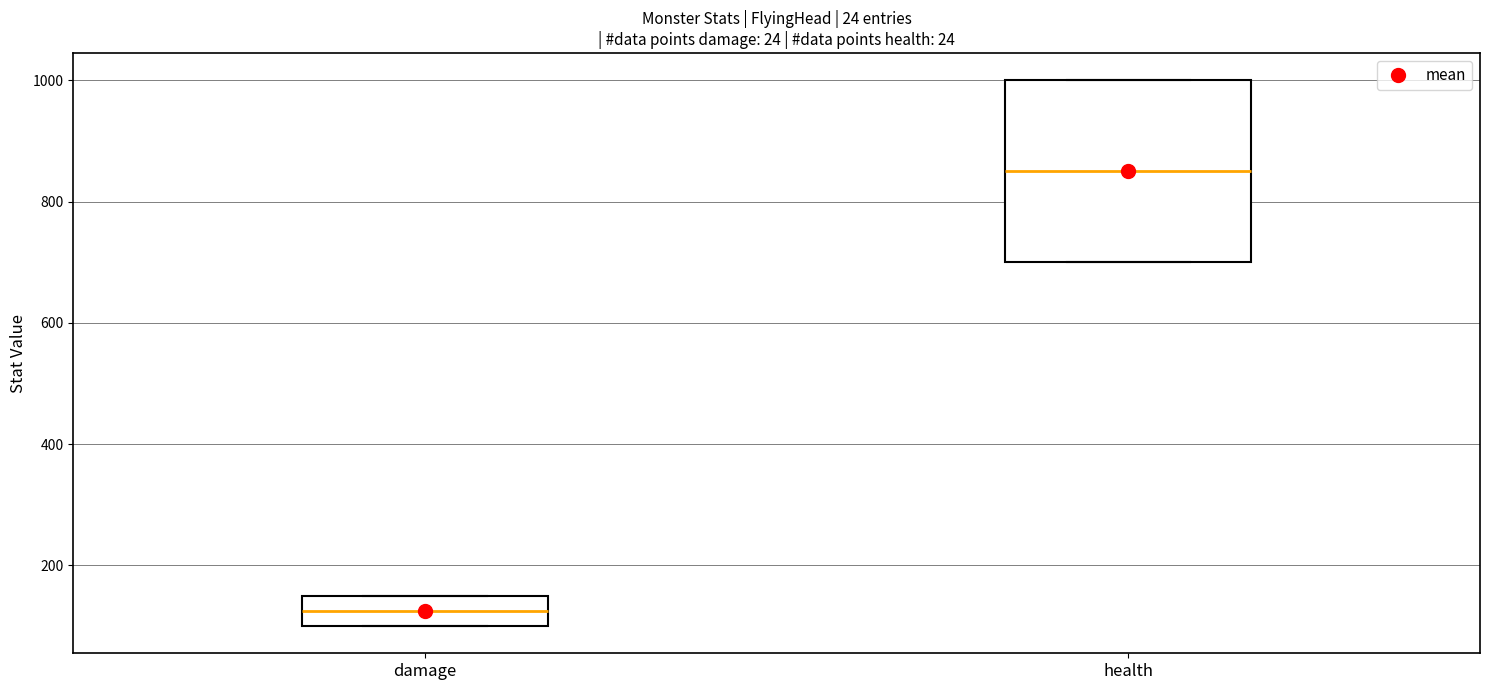

Where is the lower edge of the box for health on the y-axis? The values are not printed on the chart, so give them approximately, as read against the axis.

700